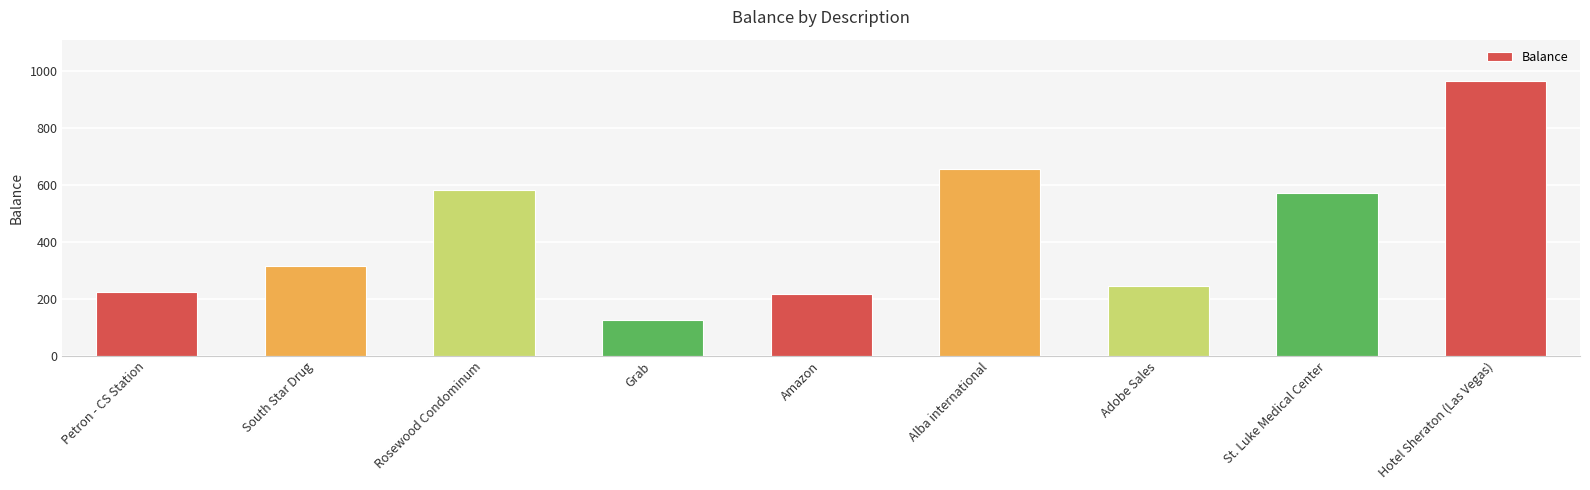

What is the difference between the maximum and minimum values?

840.0